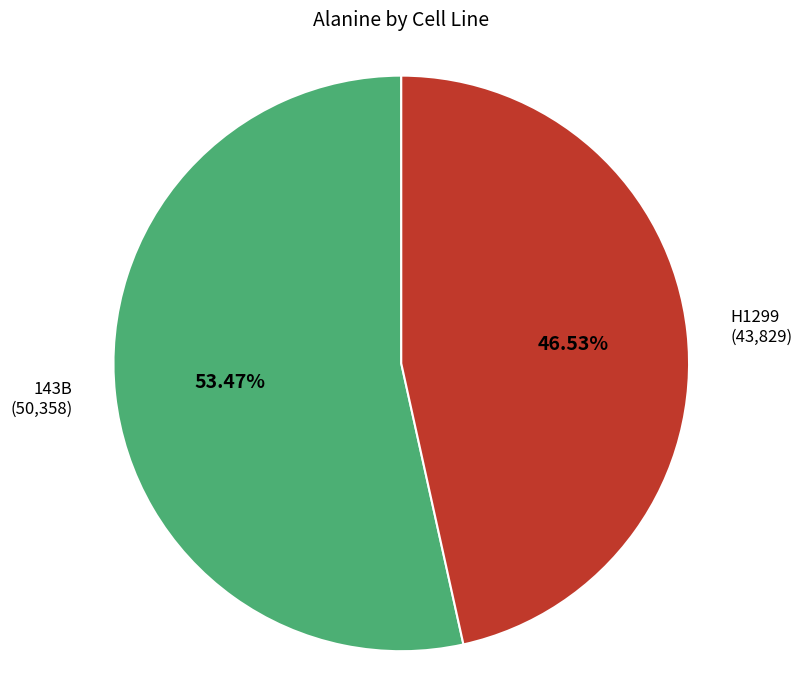

How many segments does this pie chart have?

2